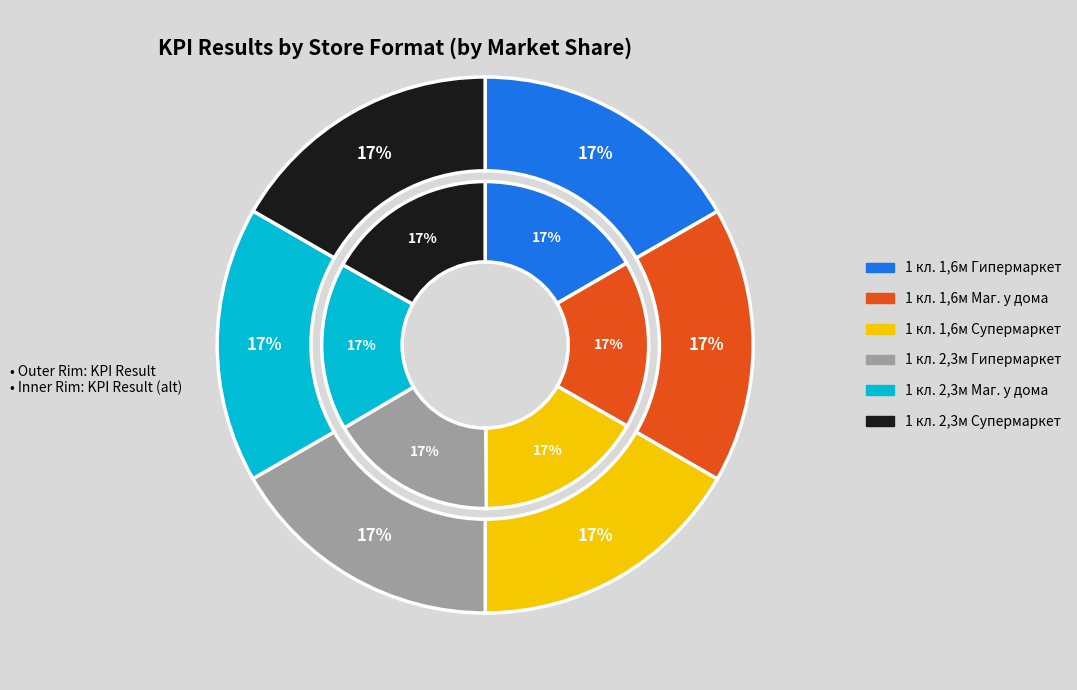

Which category has the biggest portion of the pie?

1 кл. 2,3м Супермаркет